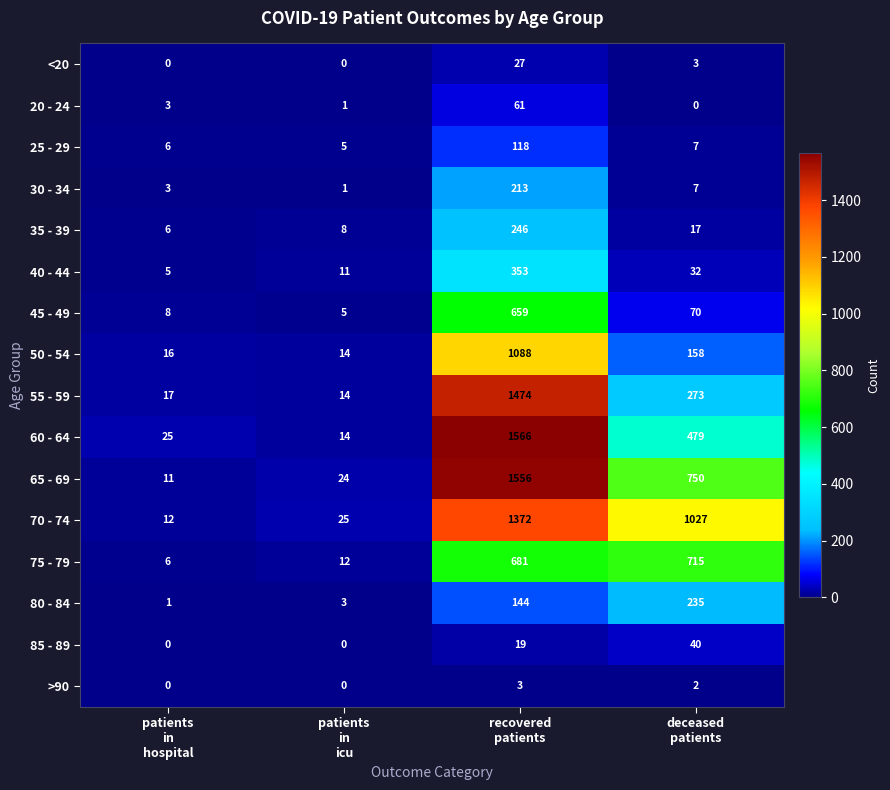

How many series are shown in this chart?

16